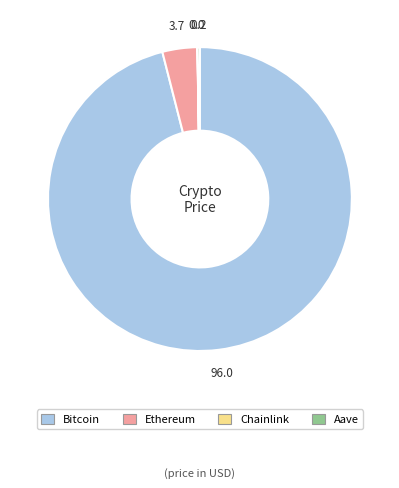

True or false: Bitcoin accounts for 84% of the total.

False